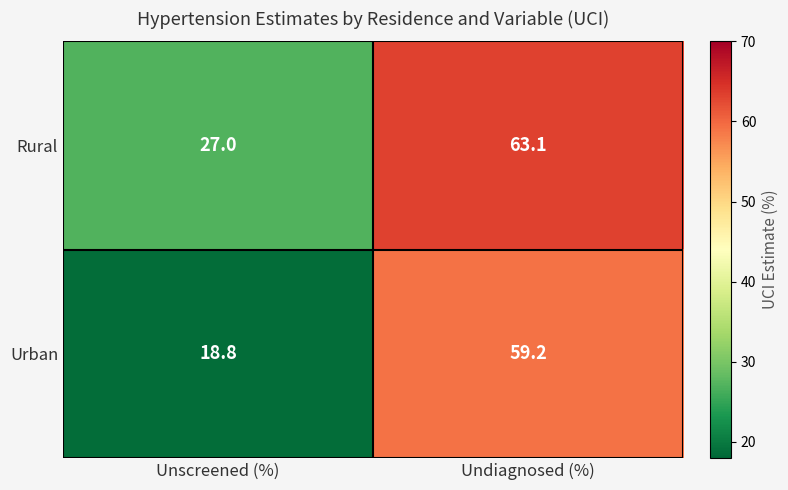

Is it true that Rural equals 27.0 at Unscreened (%)?

True